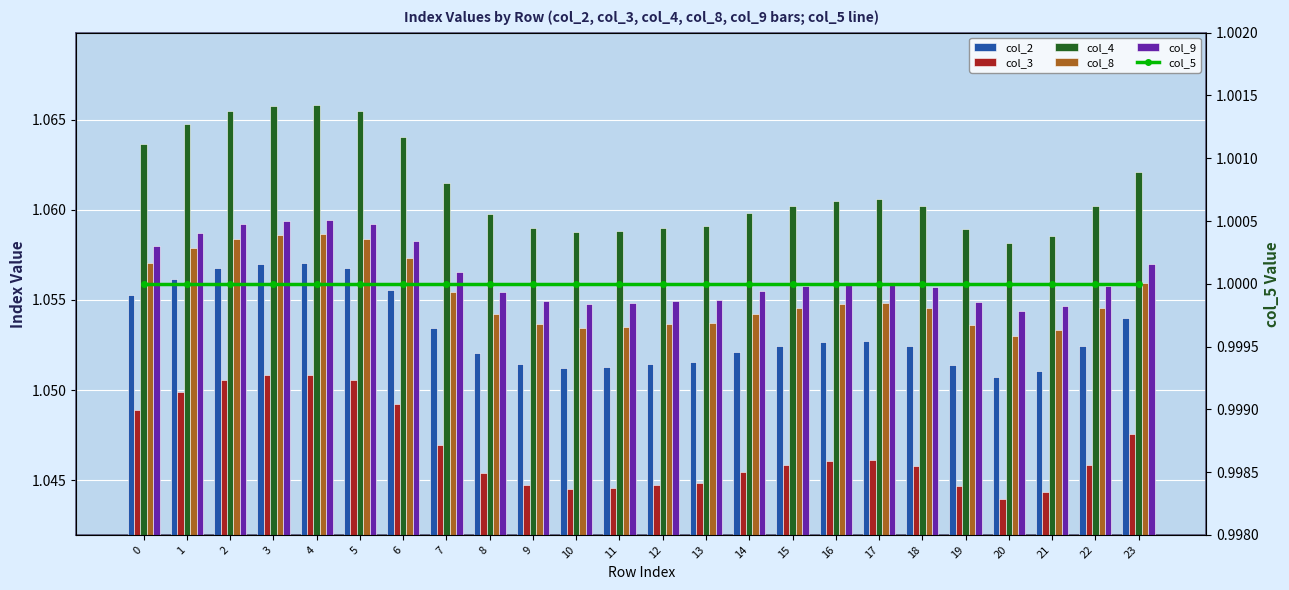

Which category has the lowest value in the col_9 series?

20